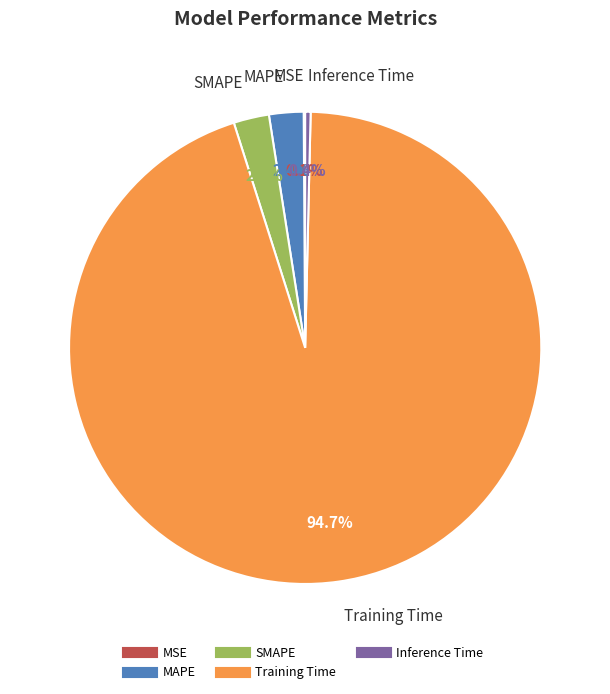

How much of the chart is everything except SMAPE?

97.6%